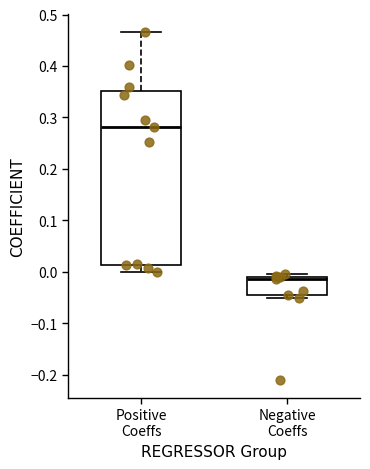

Comparing the boxes themselves (not the whiskers), which one is the tallest?

Positive Coeffs